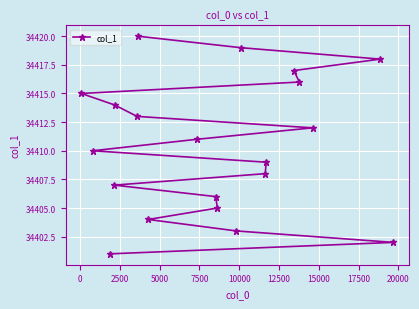

How many lines are shown in the chart?

1